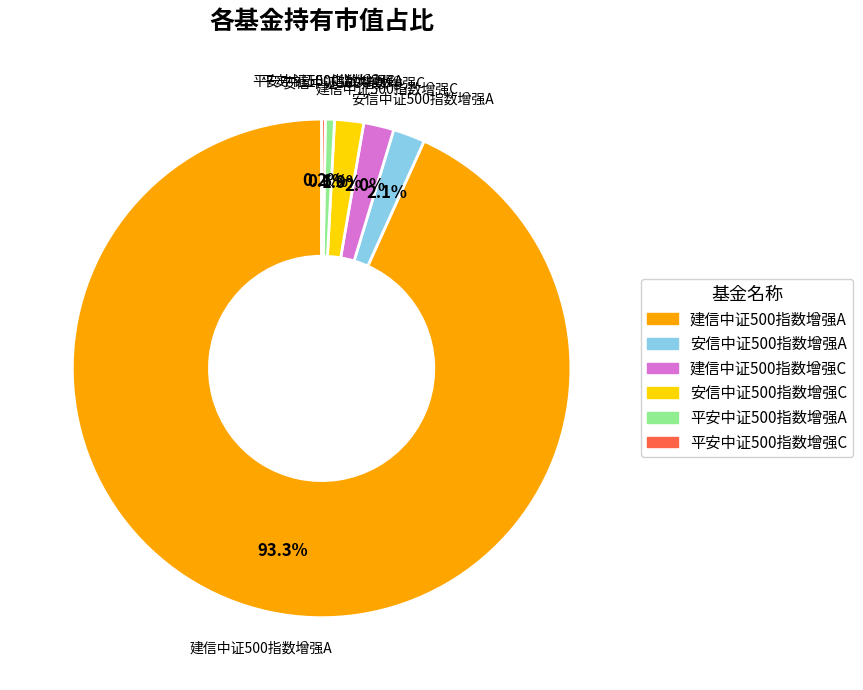

Which slice is the largest?

建信中证500指数增强A